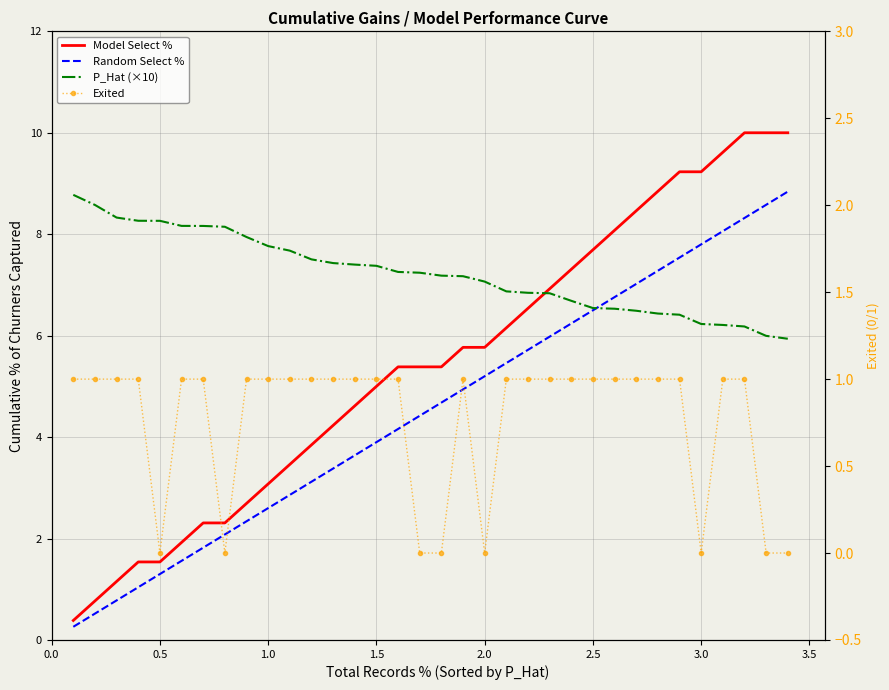

At which category does the chart reach its minimum across all series?

0.5